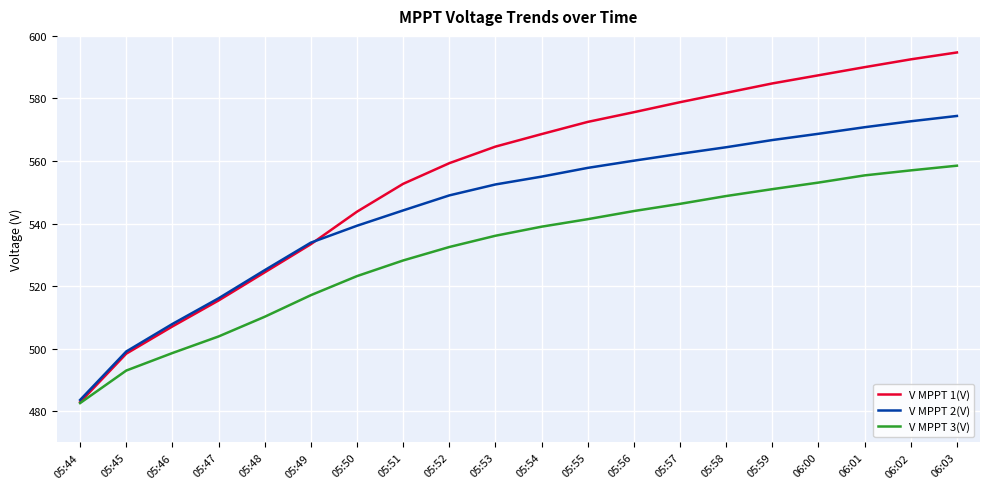

What is the total value across all series at 05:51?

1625.1